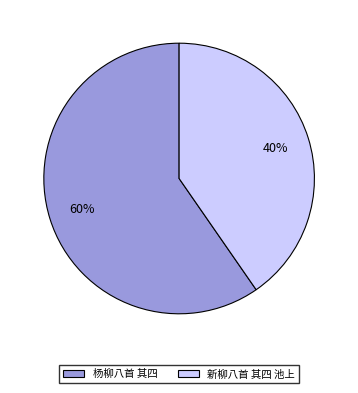

Count the number of slices in the pie.

2